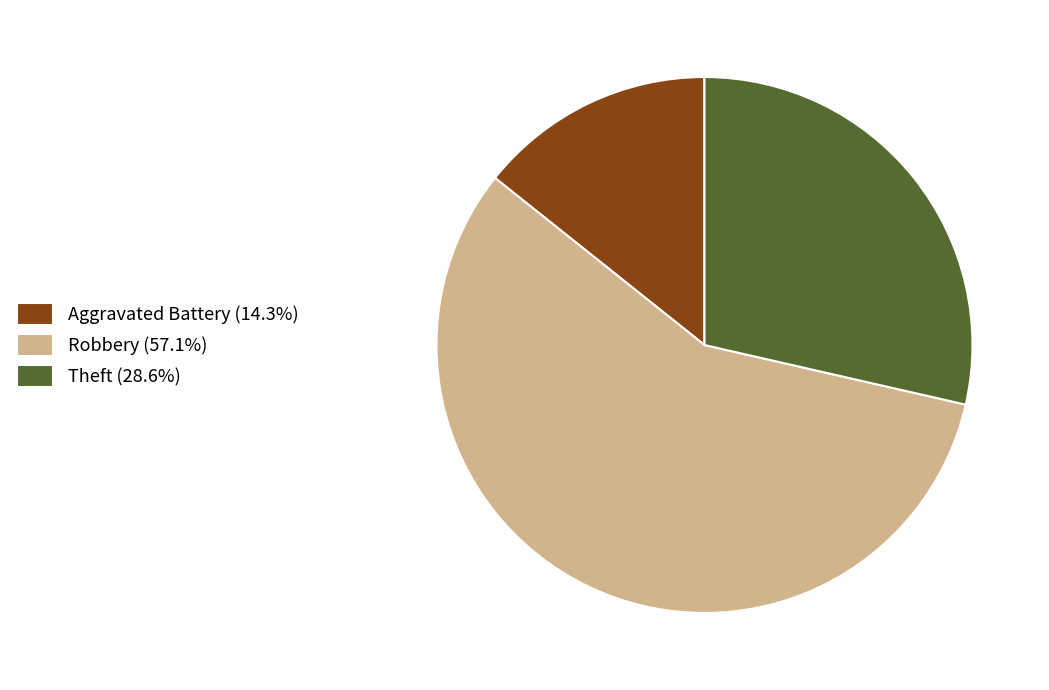

Rank the categories by value from highest to lowest.

Robbery, Theft, Aggravated Battery